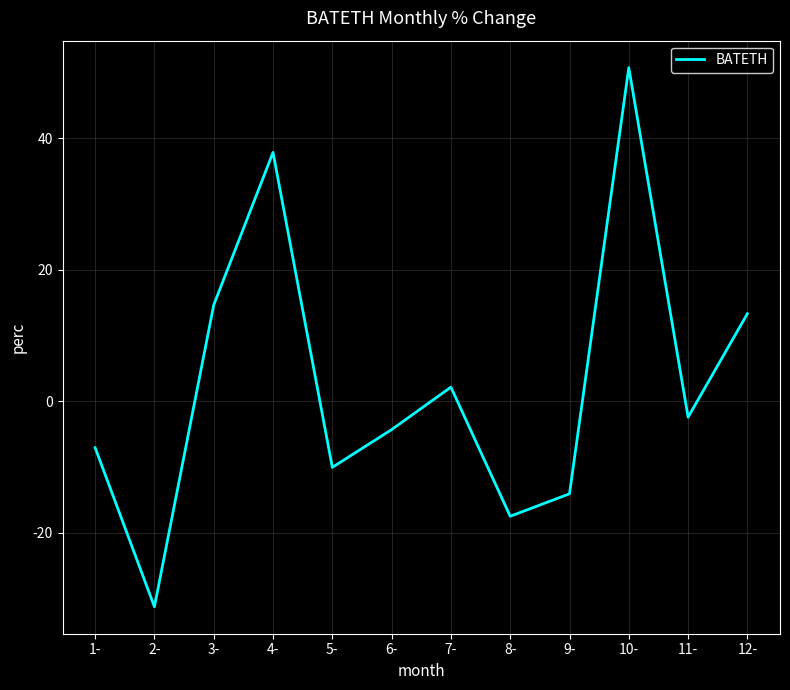

What position from the right is 9-?

4